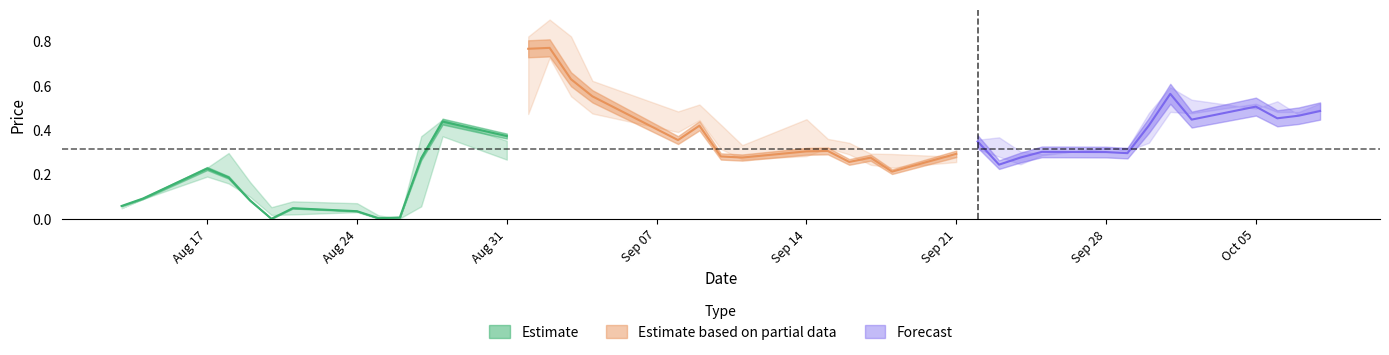

Between 2020-09-29 and 2020-09-24, which is larger?

2020-09-29